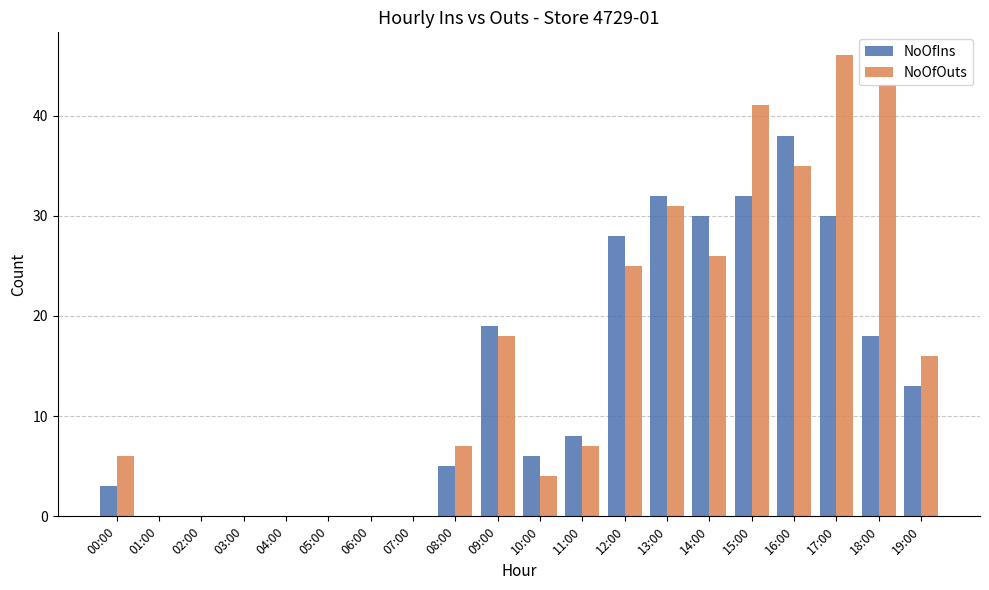

At which label is NoOfOuts closest to 23?

12:00